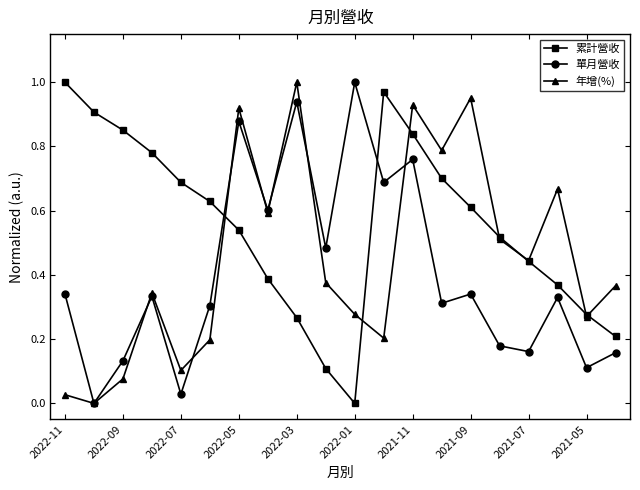

Rank the series by their average value, from lowest to highest.

單月營收, 年增(%), 累計營收